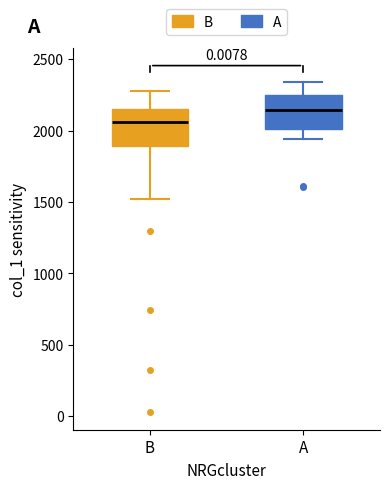

Which box's median line is the lowest?

B